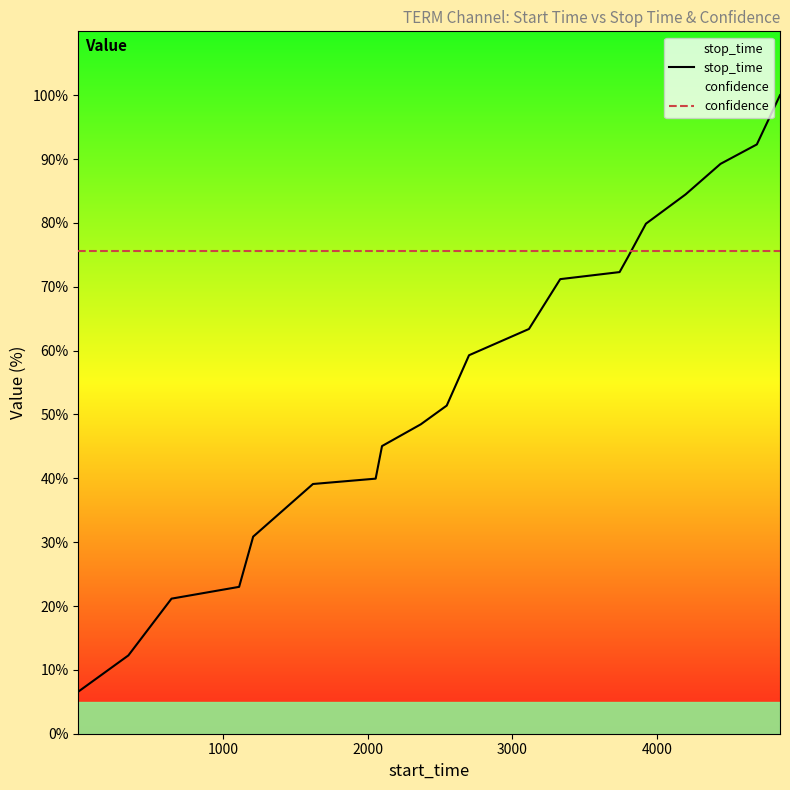

What is the highest value of the confidence series?

75.7